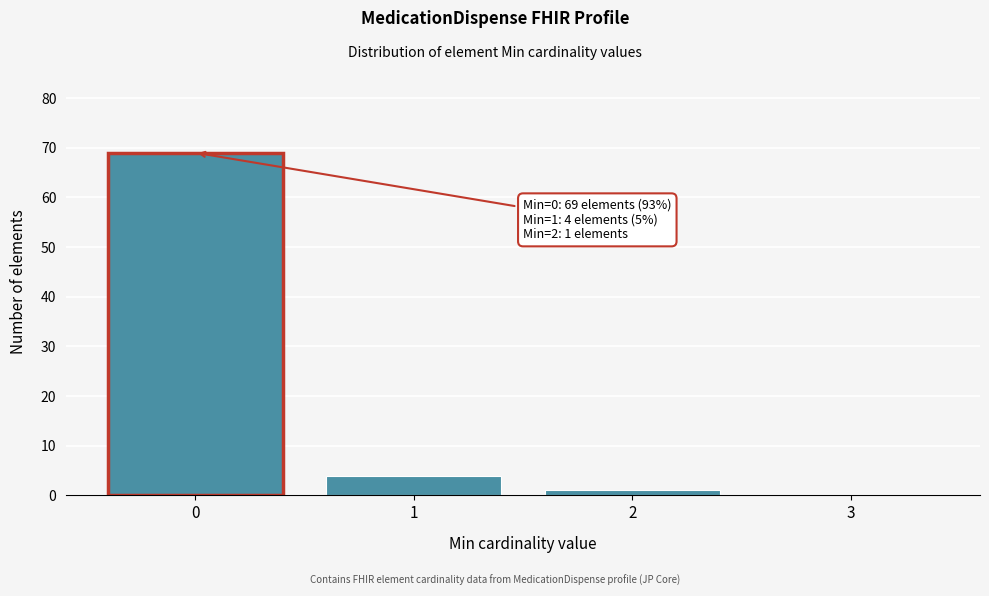

Over which range of the x-axis is the bar tallest?

-0.5 to 0.5